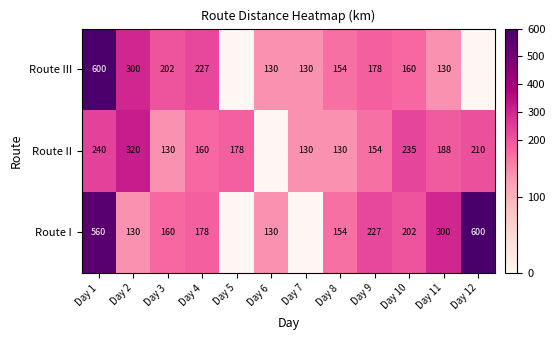

At which category is the sum across all series the highest?

Day 1